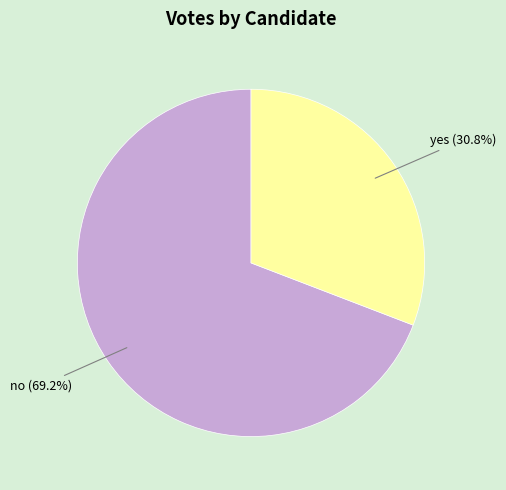

Is there a majority slice in this chart?

Yes